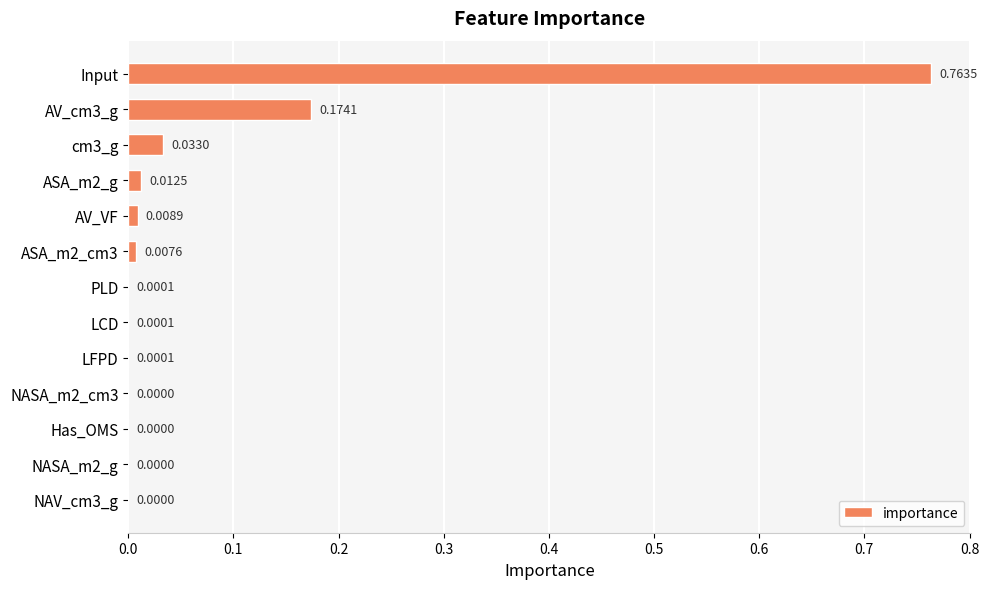

Does the chart contain stacked bars?

No